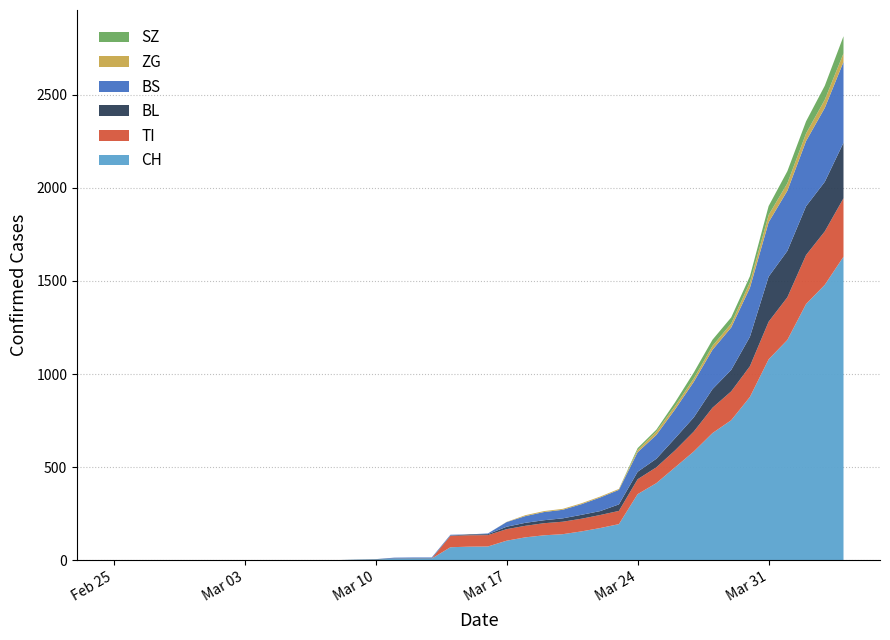

Reading right to left, what are all the values shown in this chart?

CH: 2020-04-04=1630	2020-04-03=1479	2020-04-02=1376	2020-04-01=1183	2020-03-31=1079	2020-03-30=877	2020-03-29=752	2020-03-28=683	2020-03-27=584	2020-03-26=499	2020-03-25=414	2020-03-24=355	2020-03-23=194	2020-03-22=173	2020-03-21=155	2020-03-20=140	2020-03-19=134	2020-03-18=123	2020-03-17=105	2020-03-16=74	2020-03-15=73	2020-03-14=70	2020-03-13=9	2020-03-12=9	2020-03-11=8	2020-03-10=4	2020-03-09=3	2020-03-08=1	2020-03-07=1	2020-03-06=1	2020-03-05=0	2020-03-04=0	2020-03-03=0	2020-03-02=0	2020-03-01=0	2020-02-29=0	2020-02-28=0	2020-02-27=0	2020-02-26=0	2020-02-25=0
TI: 2020-04-04=314	2020-04-03=287	2020-04-02=263	2020-04-01=229	2020-03-31=202	2020-03-30=165	2020-03-29=155	2020-03-28=136	2020-03-27=107	2020-03-26=91	2020-03-25=85	2020-03-24=80	2020-03-23=71	2020-03-22=70	2020-03-21=68	2020-03-20=67	2020-03-19=65	2020-03-18=62	2020-03-17=62	2020-03-16=61	2020-03-15=61	2020-03-14=61	2020-03-13=0	2020-03-12=0	2020-03-11=0	2020-03-10=0	2020-03-09=0	2020-03-08=0	2020-03-07=0	2020-03-06=0	2020-03-05=0	2020-03-04=0	2020-03-03=0	2020-03-02=0	2020-03-01=0	2020-02-29=0	2020-02-28=0	2020-02-27=0	2020-02-26=0	2020-02-25=0
ZG: 2020-04-04=46	2020-04-03=44	2020-04-02=41	2020-04-01=40	2020-03-31=39	2020-03-30=29	2020-03-29=21	2020-03-28=21	2020-03-27=18	2020-03-26=18	2020-03-25=18	2020-03-24=12	2020-03-23=5	2020-03-22=5	2020-03-21=5	2020-03-20=5	2020-03-19=5	2020-03-18=5	2020-03-17=1	2020-03-16=0	2020-03-15=0	2020-03-14=0	2020-03-13=0	2020-03-12=0	2020-03-11=0	2020-03-10=0	2020-03-09=0	2020-03-08=0	2020-03-07=0	2020-03-06=0	2020-03-05=0	2020-03-04=0	2020-03-03=0	2020-03-02=0	2020-03-01=0	2020-02-29=0	2020-02-28=0	2020-02-27=0	2020-02-26=0	2020-02-25=0
BL: 2020-04-04=298	2020-04-03=266	2020-04-02=262	2020-04-01=249	2020-03-31=242	2020-03-30=158	2020-03-29=115	2020-03-28=100	2020-03-27=76	2020-03-26=65	2020-03-25=46	2020-03-24=40	2020-03-23=35	2020-03-22=21	2020-03-21=21	2020-03-20=18	2020-03-19=16	2020-03-18=16	2020-03-17=13	2020-03-16=5	2020-03-15=5	2020-03-14=2	2020-03-13=2	2020-03-12=2	2020-03-11=2	2020-03-10=2	2020-03-09=1	2020-03-08=0	2020-03-07=0	2020-03-06=0	2020-03-05=0	2020-03-04=0	2020-03-03=0	2020-03-02=0	2020-03-01=0	2020-02-29=0	2020-02-28=0	2020-02-27=0	2020-02-26=0	2020-02-25=0
BS: 2020-04-04=434	2020-04-03=397	2020-04-02=350	2020-04-01=323	2020-03-31=292	2020-03-30=263	2020-03-29=228	2020-03-28=211	2020-03-27=191	2020-03-26=155	2020-03-25=128	2020-03-24=105	2020-03-23=78	2020-03-22=73	2020-03-21=57	2020-03-20=46	2020-03-19=44	2020-03-18=36	2020-03-17=25	2020-03-16=4	2020-03-15=0	2020-03-14=4	2020-03-13=4	2020-03-12=4	2020-03-11=4	2020-03-10=0	2020-03-09=0	2020-03-08=0	2020-03-07=0	2020-03-06=0	2020-03-05=0	2020-03-04=0	2020-03-03=0	2020-03-02=0	2020-03-01=0	2020-02-29=0	2020-02-28=0	2020-02-27=0	2020-02-26=0	2020-02-25=0
SZ: 2020-04-04=92	2020-04-03=75	2020-04-02=65	2020-04-01=65	2020-03-31=48	2020-03-30=33	2020-03-29=33	2020-03-28=33	2020-03-27=32	2020-03-26=20	2020-03-25=10	2020-03-24=10	2020-03-23=0	2020-03-22=0	2020-03-21=0	2020-03-20=0	2020-03-19=0	2020-03-18=0	2020-03-17=0	2020-03-16=0	2020-03-15=0	2020-03-14=0	2020-03-13=0	2020-03-12=0	2020-03-11=0	2020-03-10=0	2020-03-09=0	2020-03-08=0	2020-03-07=0	2020-03-06=0	2020-03-05=0	2020-03-04=0	2020-03-03=0	2020-03-02=0	2020-03-01=0	2020-02-29=0	2020-02-28=0	2020-02-27=0	2020-02-26=0	2020-02-25=0